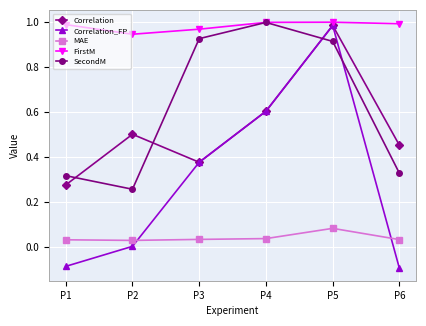

The Correlation_FP series shows 0.6 at P4. True or false?

True